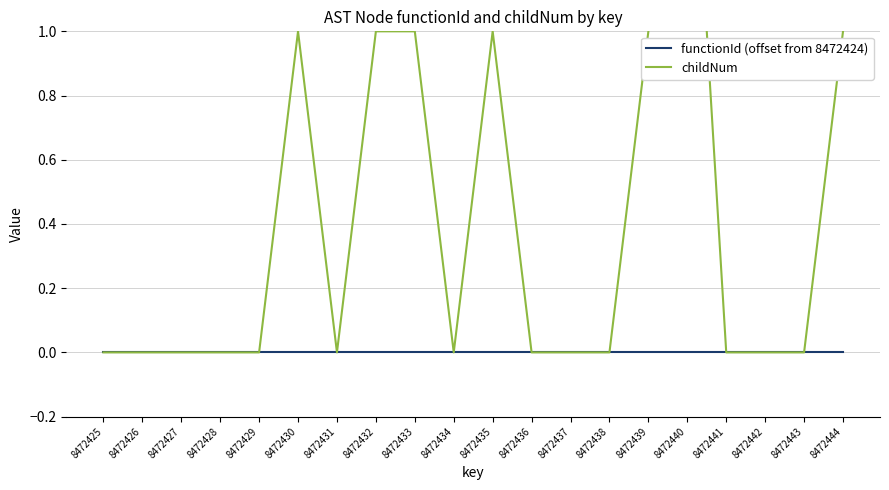

Which series has the largest range (max minus min)?

childNum